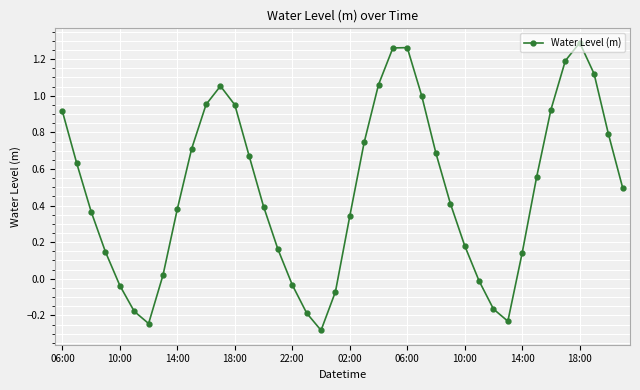

What is the sum of all values?

19.4